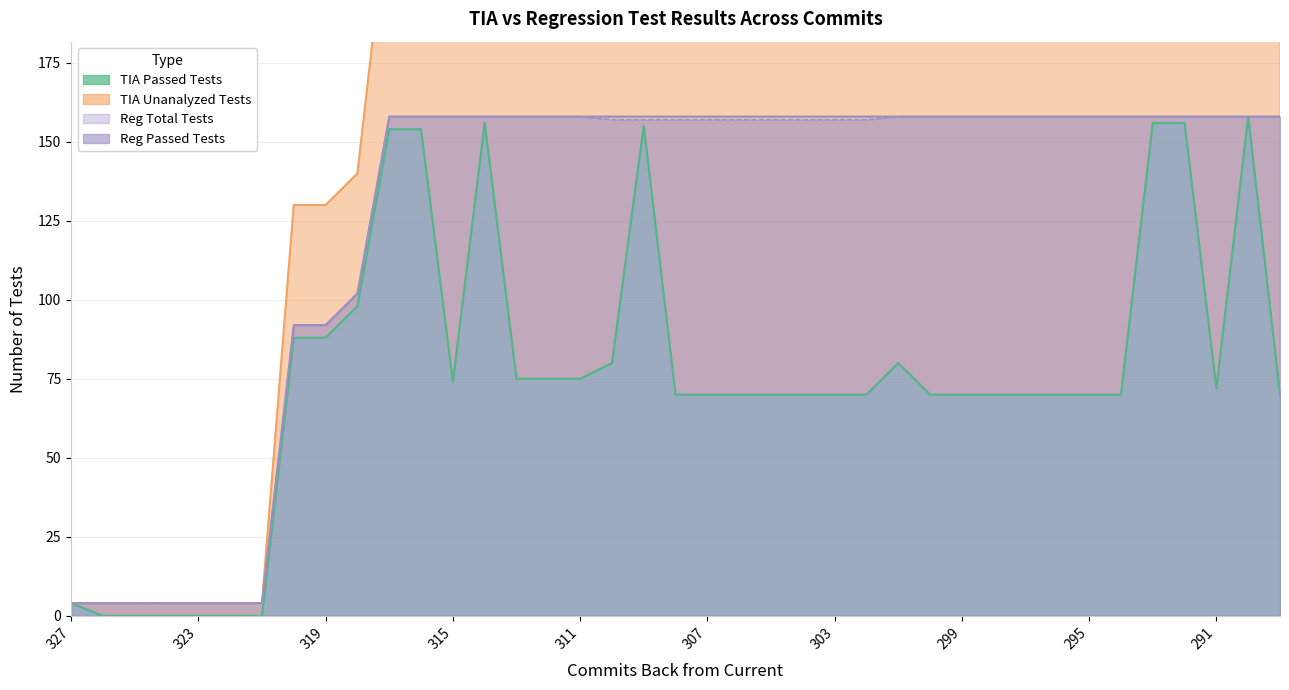

What is the average value of the Reg Passed Tests series?

125